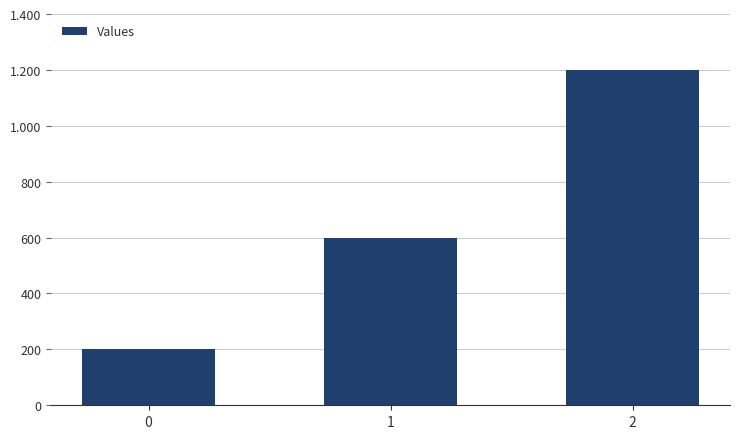

Are the bars horizontal?

No